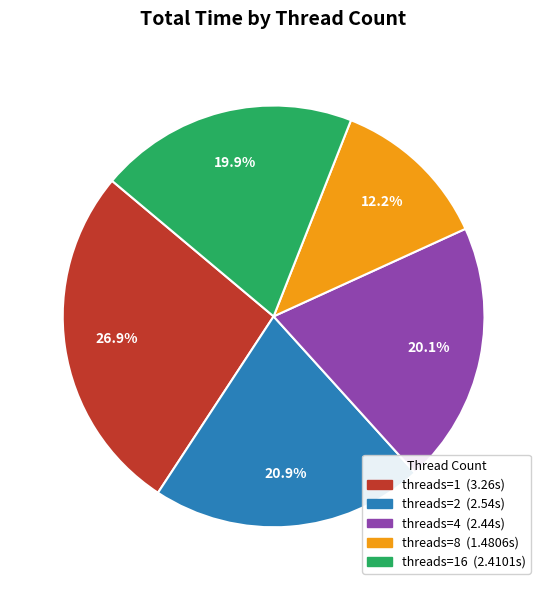

To the nearest percent, what is the difference between the largest and smallest slice percentages?

15%